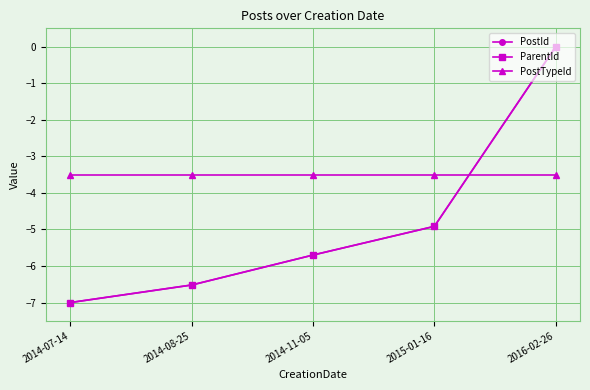

What is the spread (max minus min) of values at 2016-02-26?

3.5